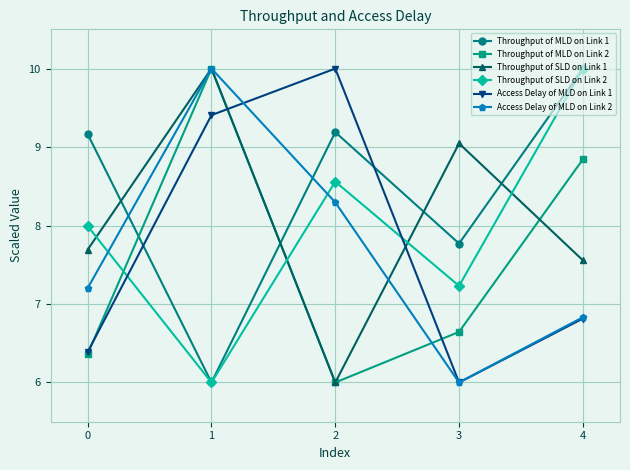

How many interior local peaks does the Throughput of MLD on Link 1 series have?

1